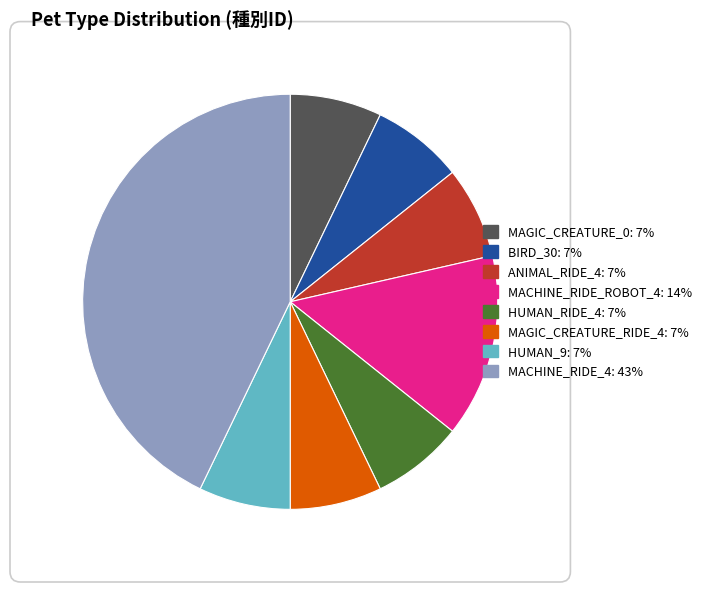

Does ANIMAL_RIDE_4 account for over 50% of the chart?

No